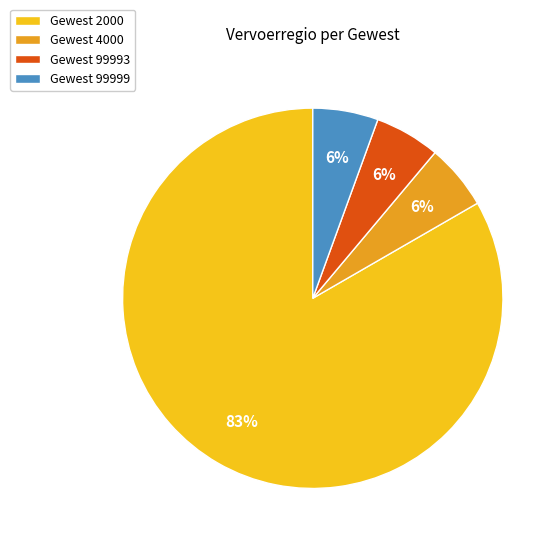

Combined, do Gewest 4000 and Gewest 99993 account for over 50%?

No